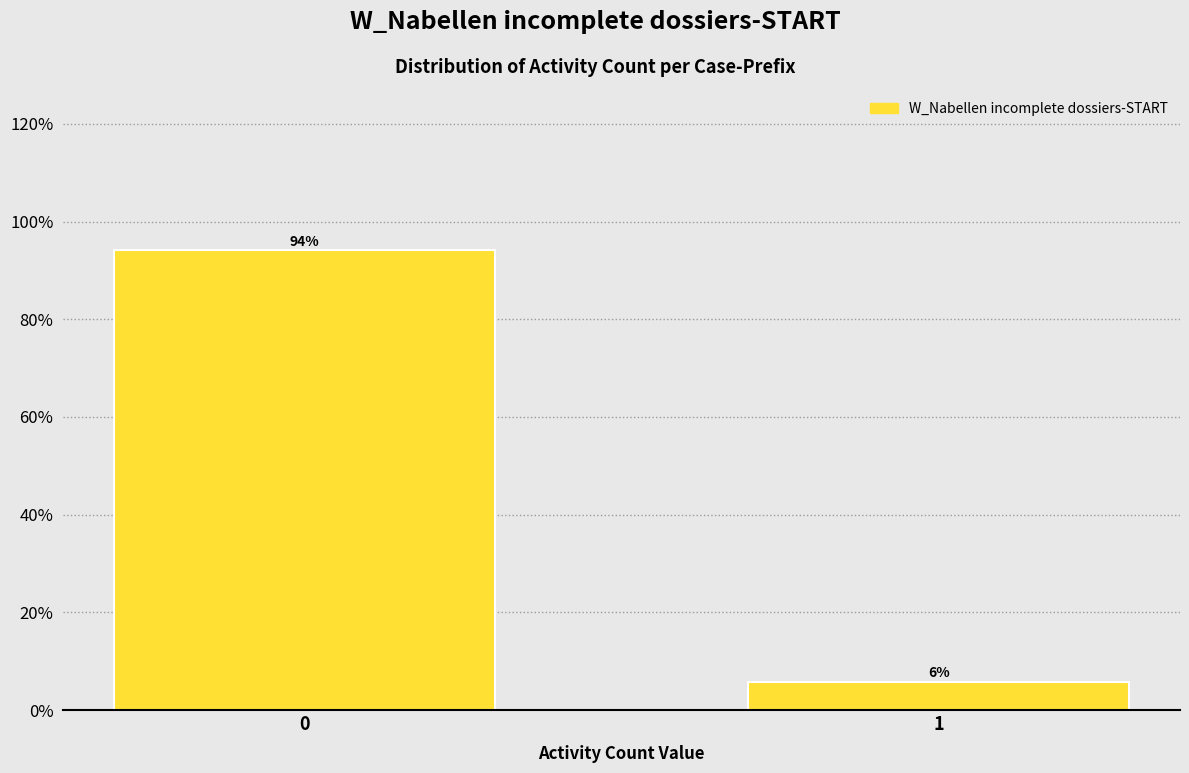

What is the greatest value displayed?

94.2